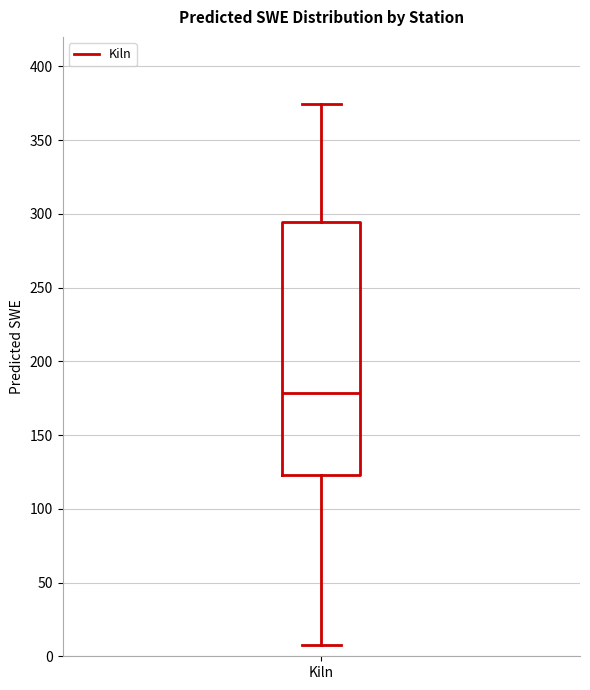

Where is the upper edge of the box for Kiln on the y-axis? The values are not printed on the chart, so give them approximately, as read against the axis.

295